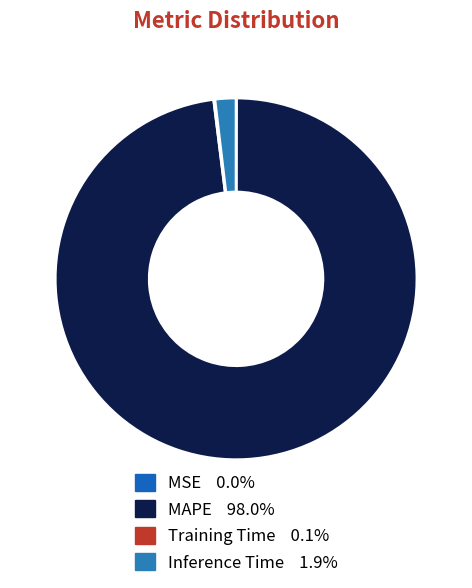

Is there any slice that represents more than half of the pie?

Yes